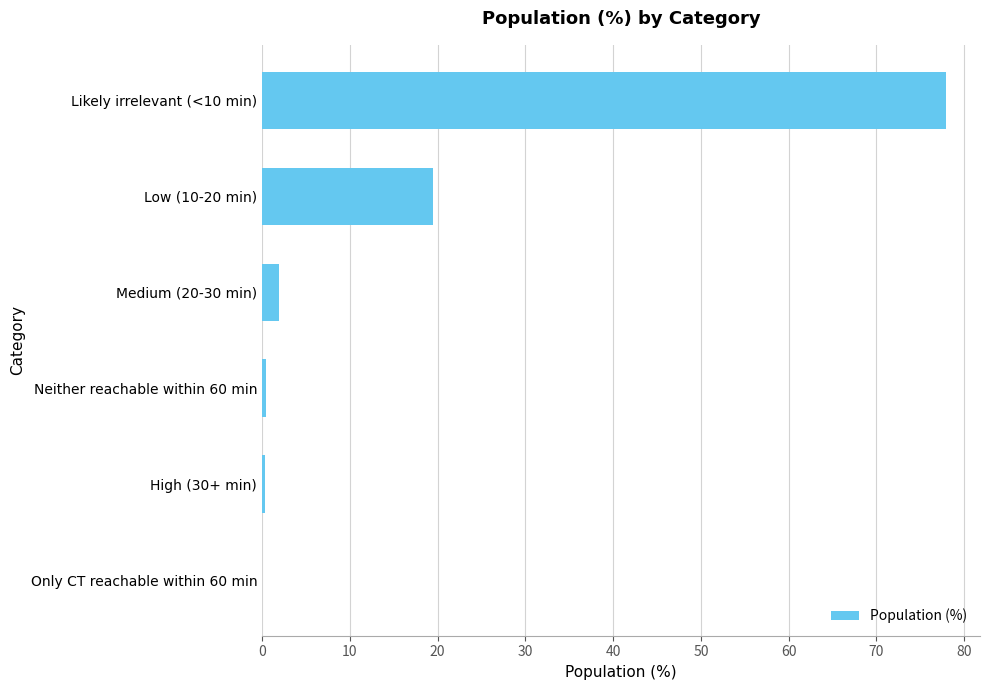

What is the sum of all values?

100.0